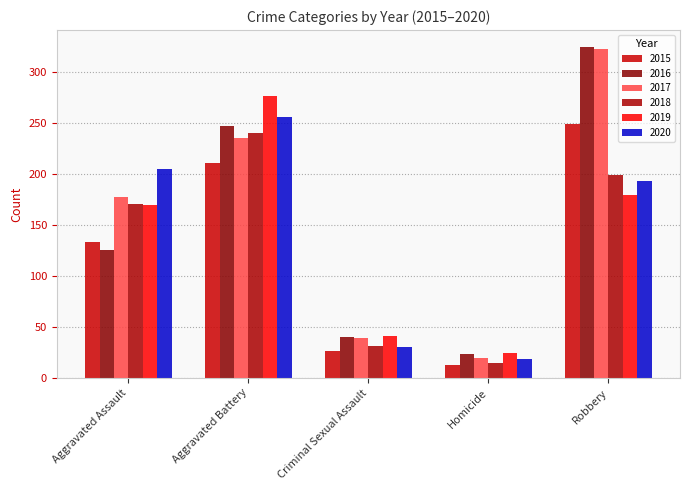

What is the label of the 5th bar from the right?

Aggravated Assault